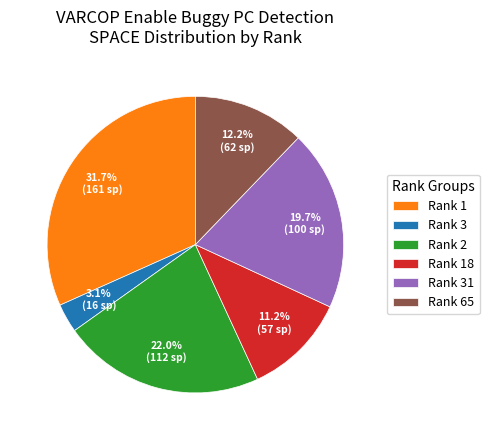

What percentage do Rank 3 and Rank 1 together represent?

34.8%